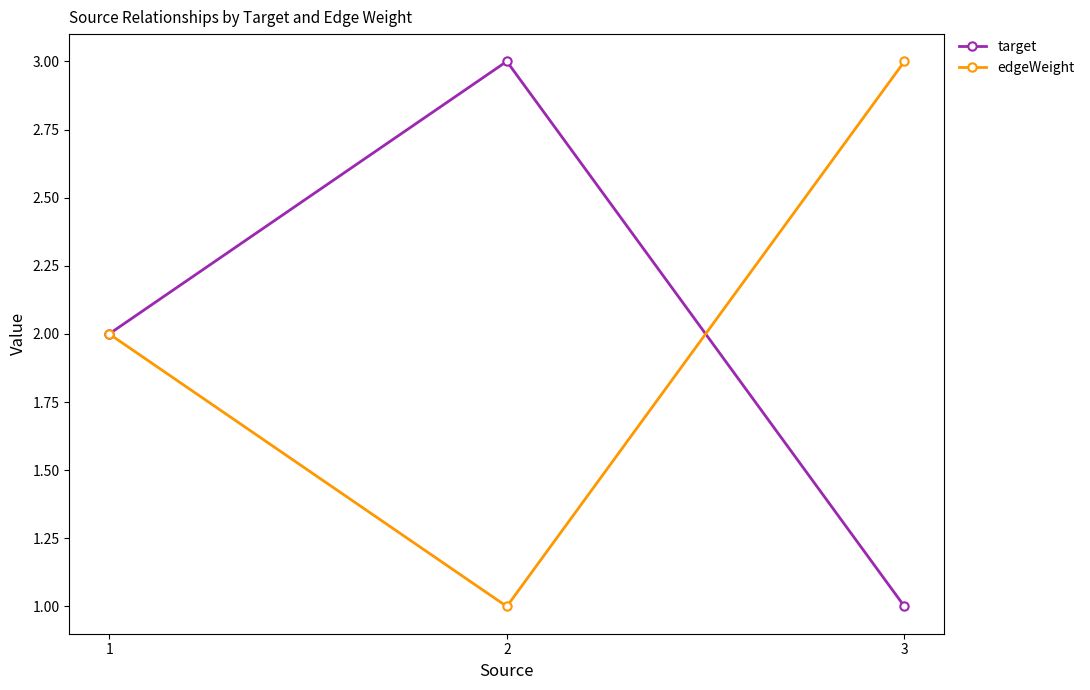

What is the greatest value displayed?

3